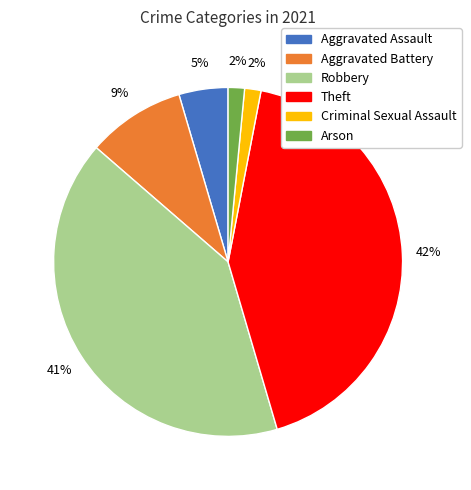

Does any single category account for the majority?

No